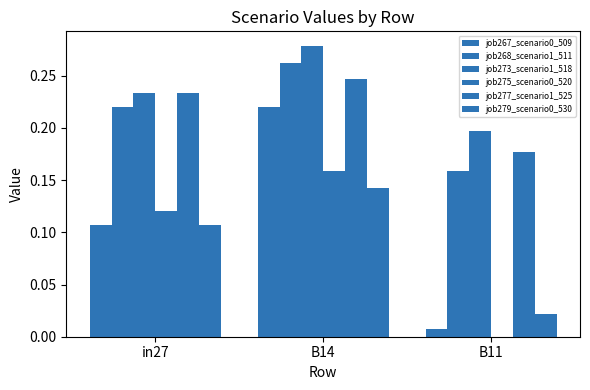

Reading left to right, list all the values displayed in this chart.

job267_scenario0_509: 0.1	0.2	0.0
job268_scenario1_511: 0.2	0.3	0.2
job273_scenario1_518: 0.2	0.3	0.2
job275_scenario0_520: 0.1	0.2	0.0
job277_scenario1_525: 0.2	0.2	0.2
job279_scenario0_530: 0.1	0.1	0.0